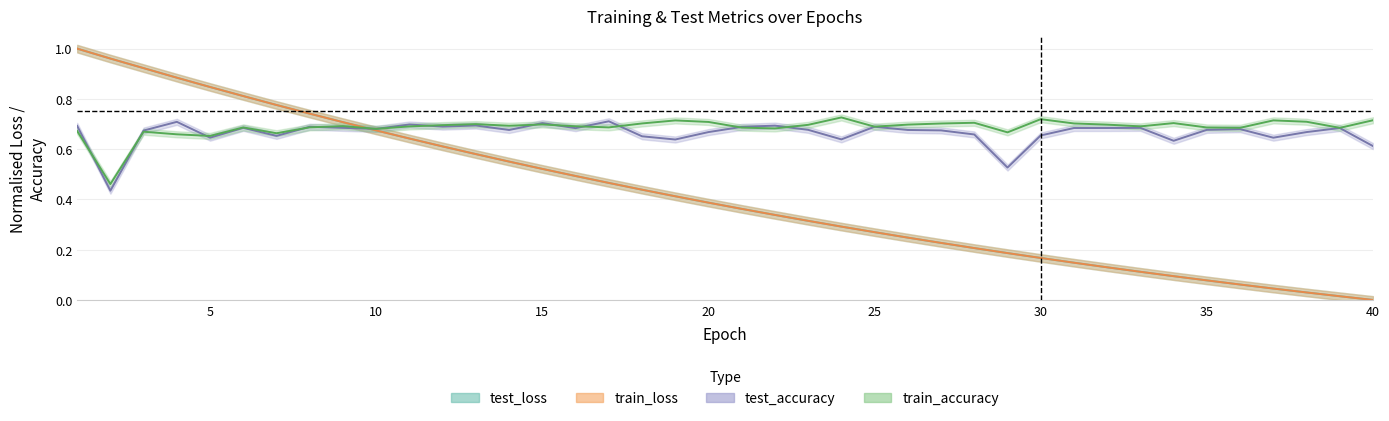

The train_accuracy series shows 0.9 at 35. True or false?

False